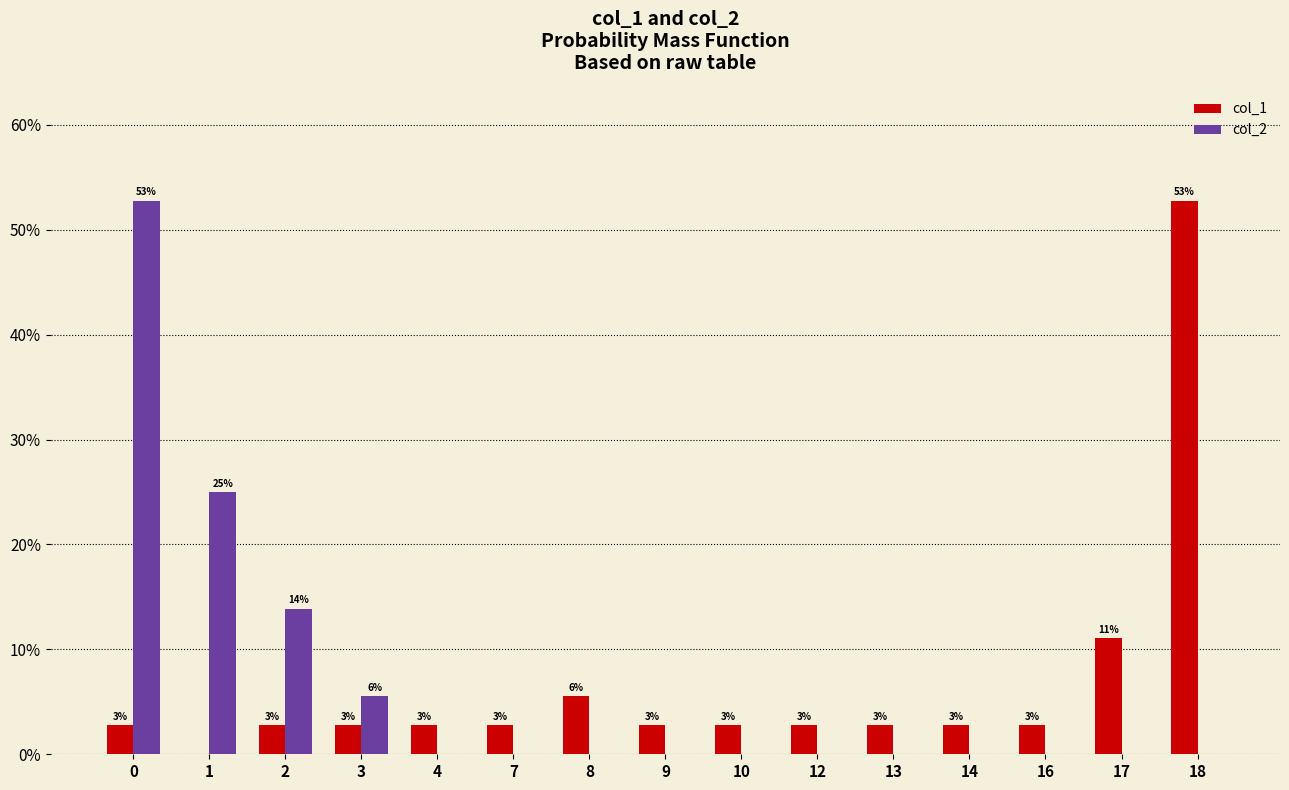

How many groups of bars are there?

15